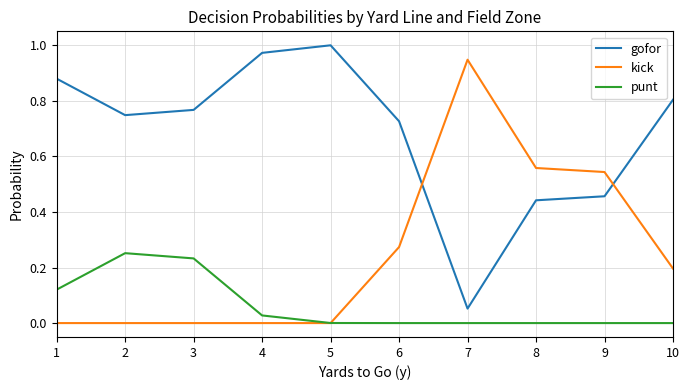

Rank the series at 2 from lowest to highest value.

kick, punt, gofor